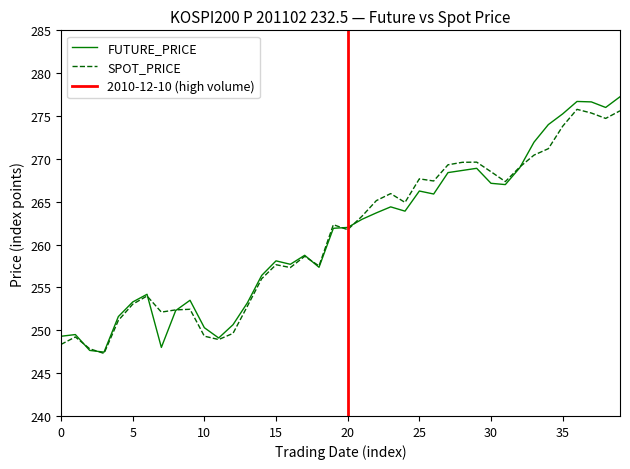

Rank the series by their average value, from highest to lowest.

FUTURE_PRICE, SPOT_PRICE